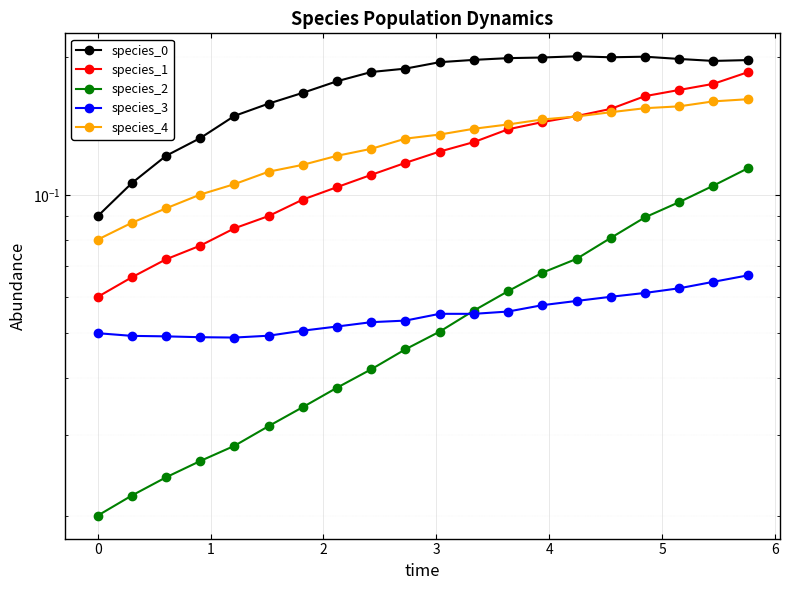

How many interior local valleys does the species_0 series have?

2